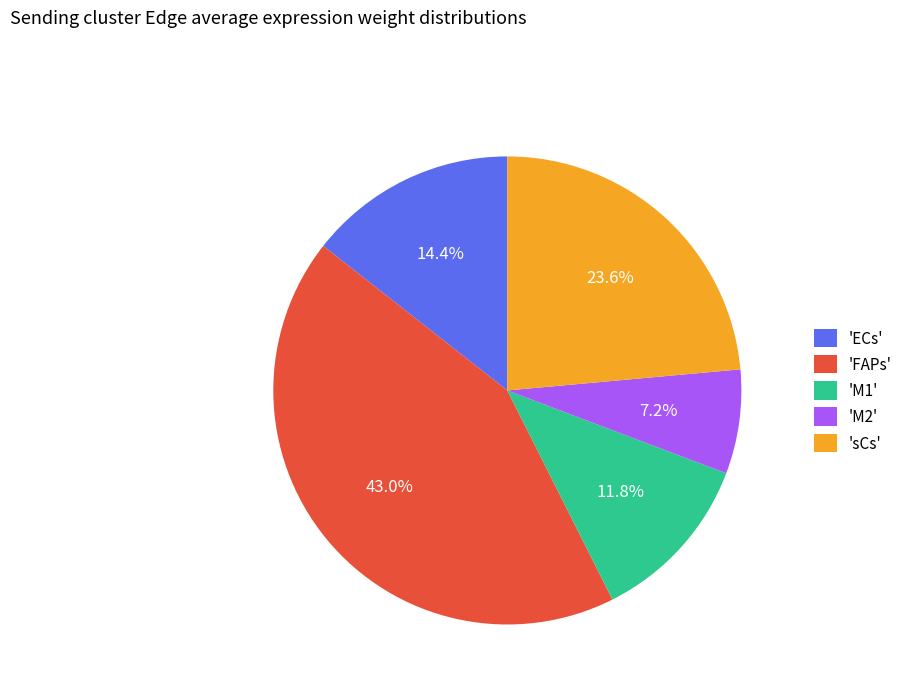

Does any single category account for the majority?

No